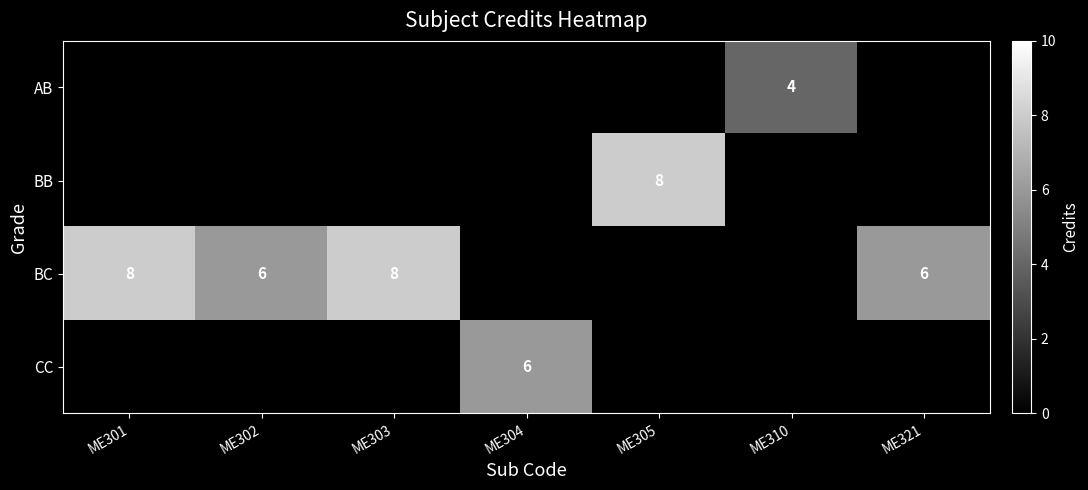

At which category does the chart reach its minimum across all series?

ME310